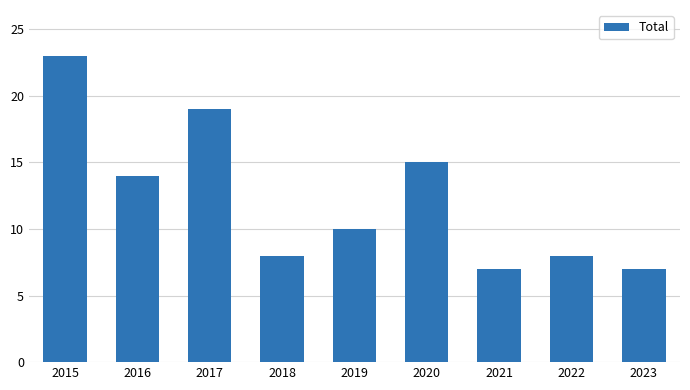

What is the value of the 1st bar from the left?

23